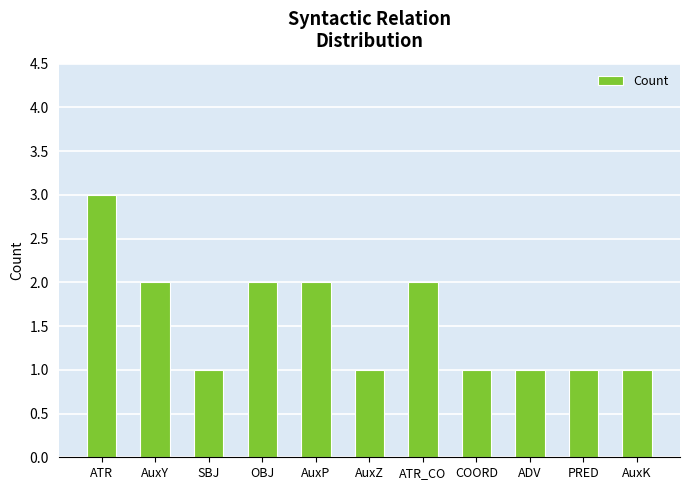

What is the average value?

2